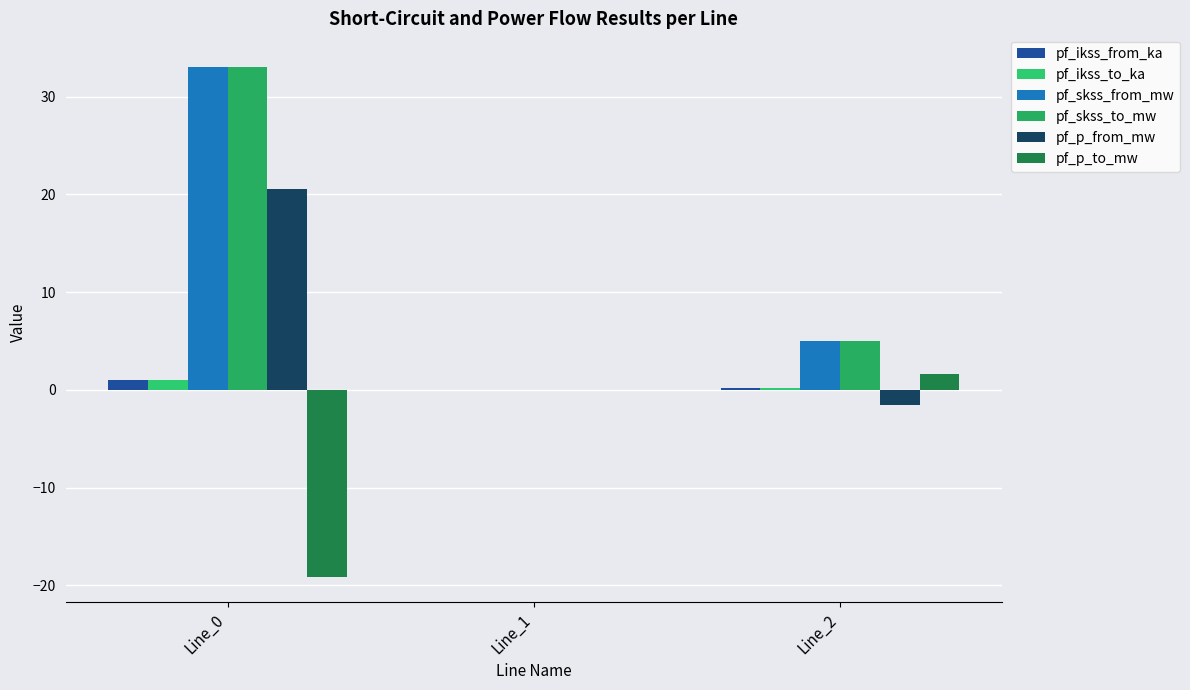

Reading right to left, extract all data points from this chart.

pf_ikss_from_ka: Line_2=0.1	Line_1=0.0	Line_0=1.0
pf_ikss_to_ka: Line_2=0.1	Line_1=0.0	Line_0=1.0
pf_skss_from_mw: Line_2=5.0	Line_1=0.0	Line_0=33.0
pf_skss_to_mw: Line_2=5.0	Line_1=0.0	Line_0=33.0
pf_p_from_mw: Line_2=-1.6	Line_1=-0.0	Line_0=20.6
pf_p_to_mw: Line_2=1.6	Line_1=0.0	Line_0=-19.1